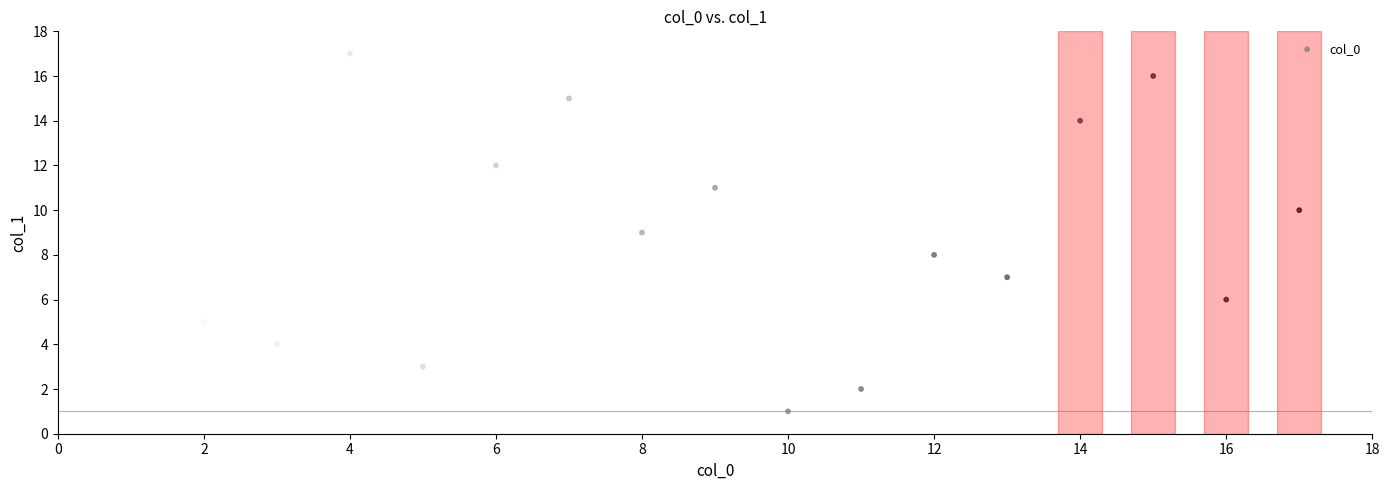

What is the range of Y values (max minus min)?

16